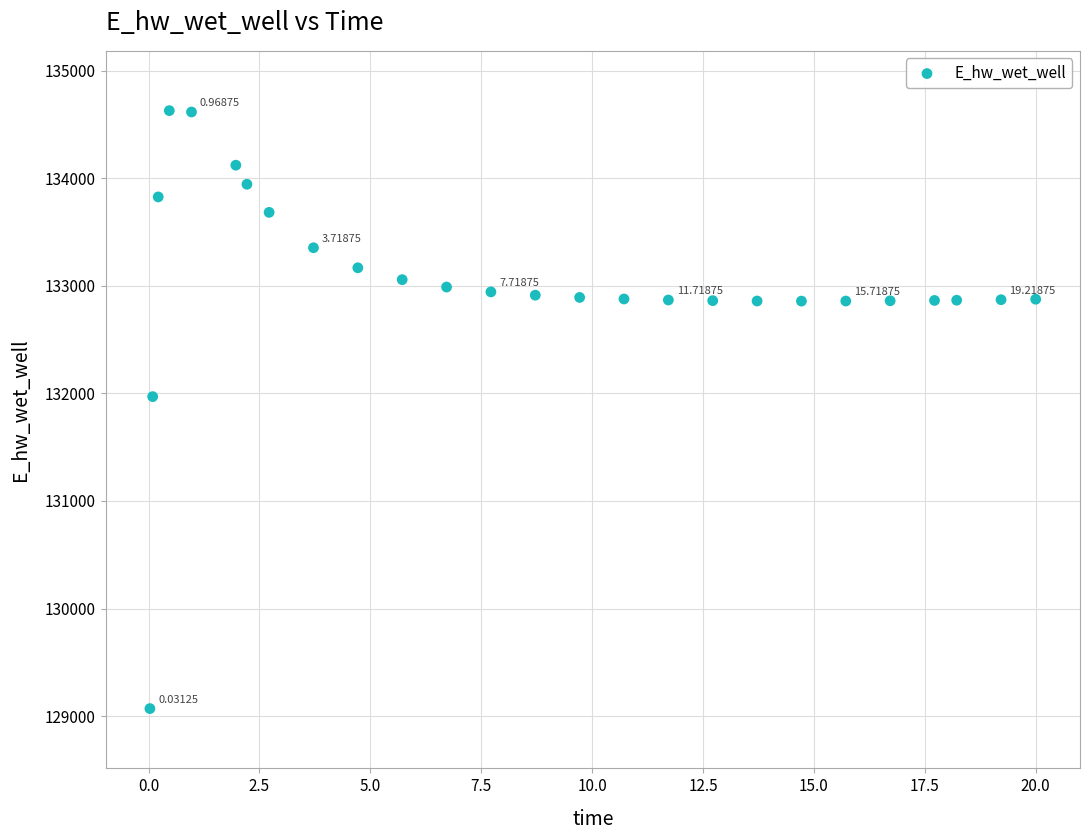

What is the range of Y values (max minus min)?

5557.8